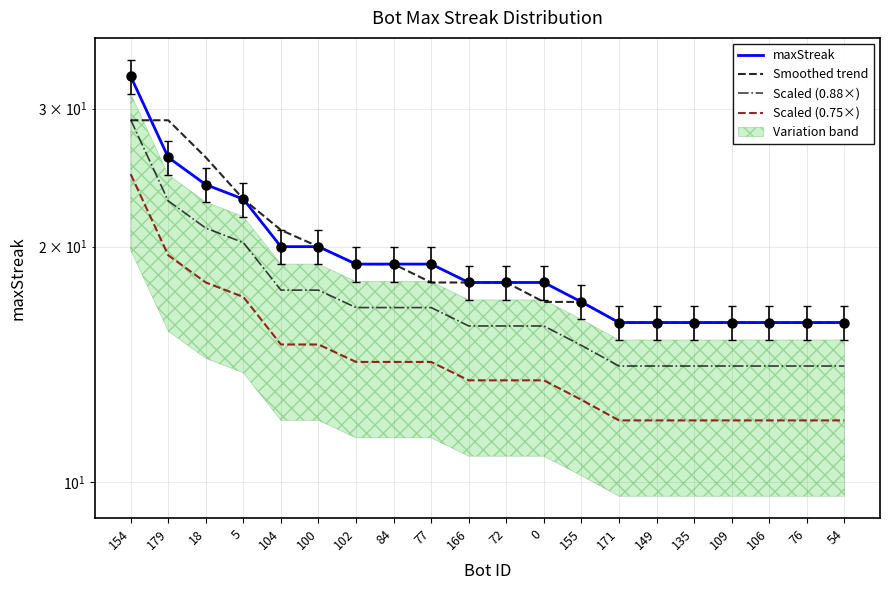

At which category is the sum across all series the highest?

154